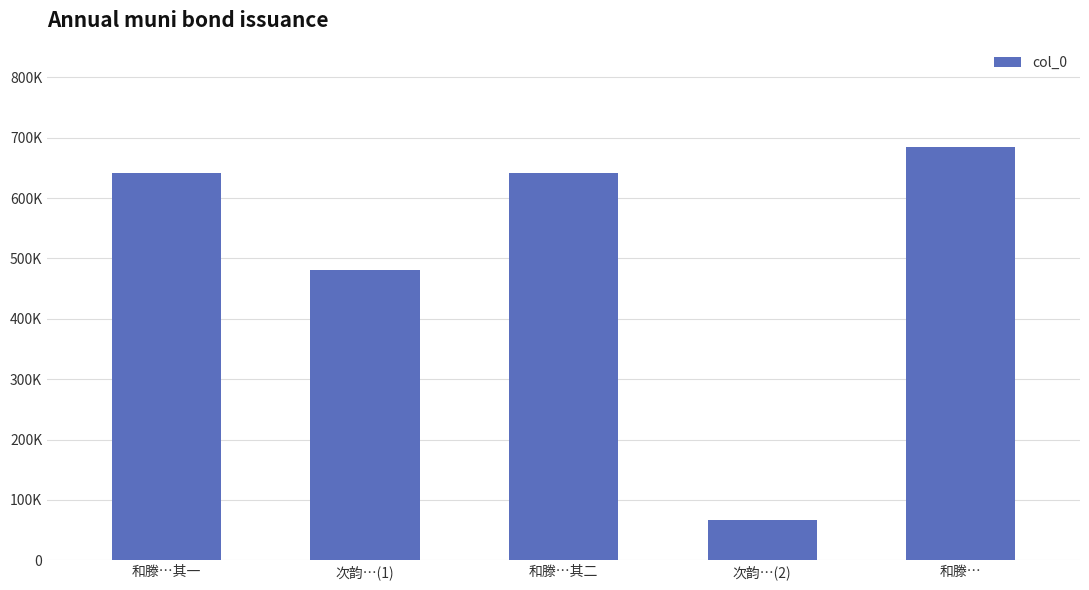

Does the chart contain any negative values?

No